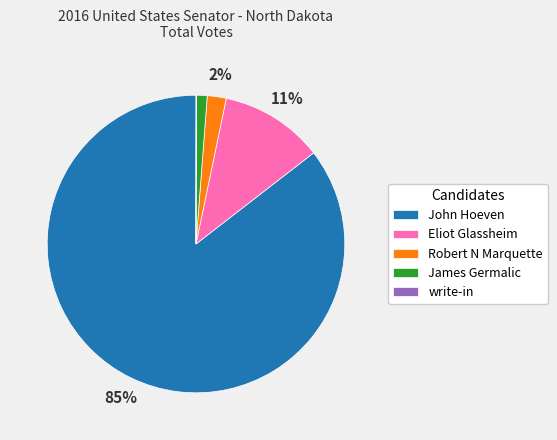

The John Hoeven slice represents 85% of the pie. True or false?

True